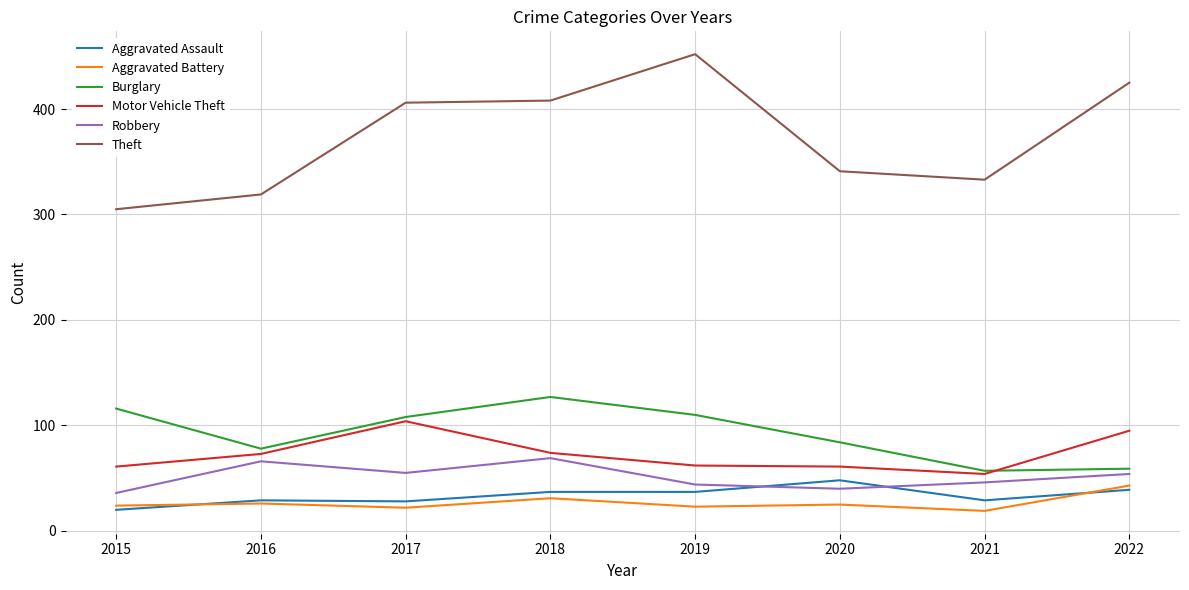

True or false: Aggravated Assault and Burglary cross at least once.

False